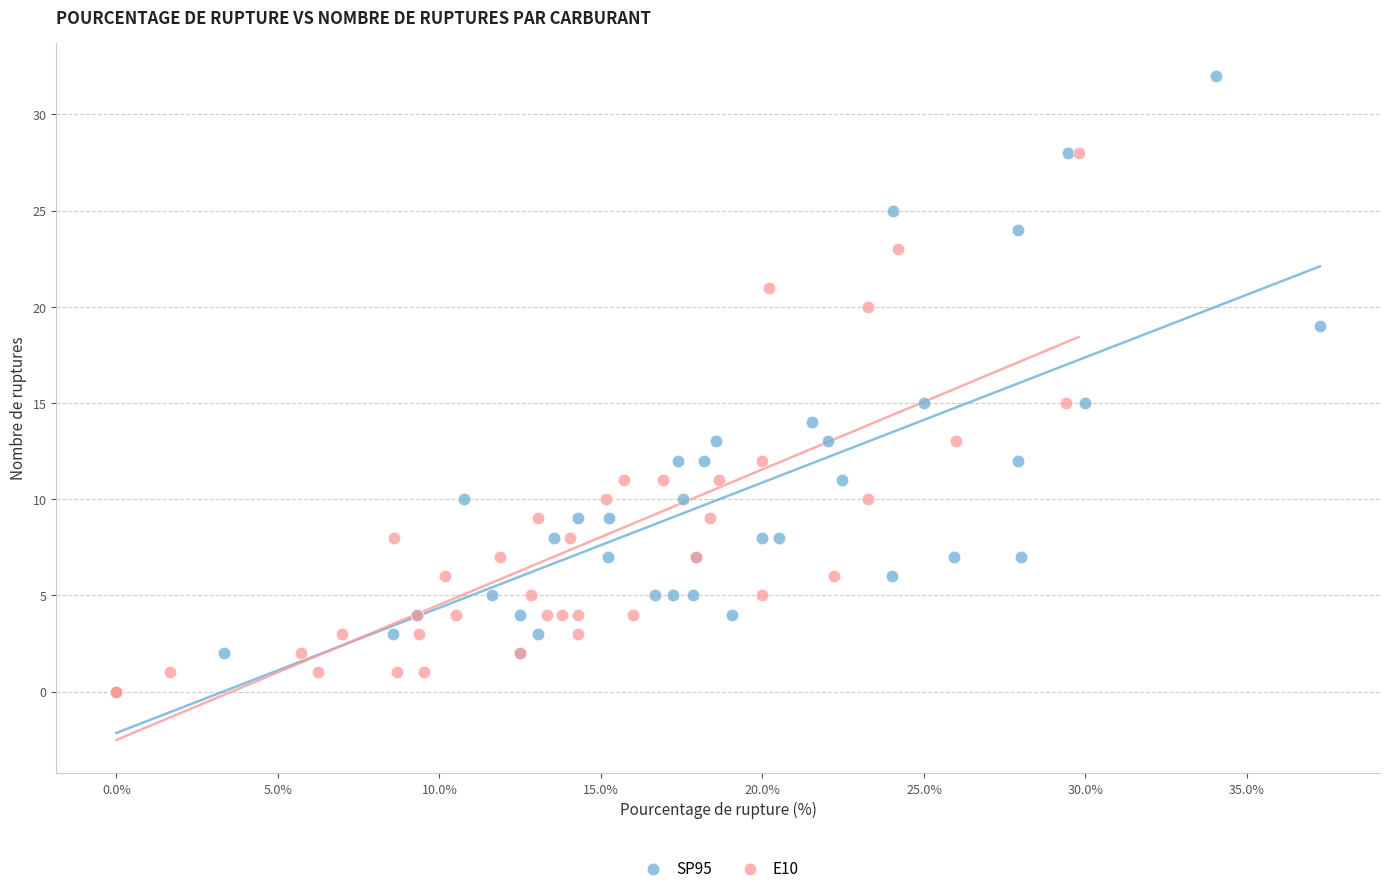

Which series reaches the maximum Y coordinate?

SP95